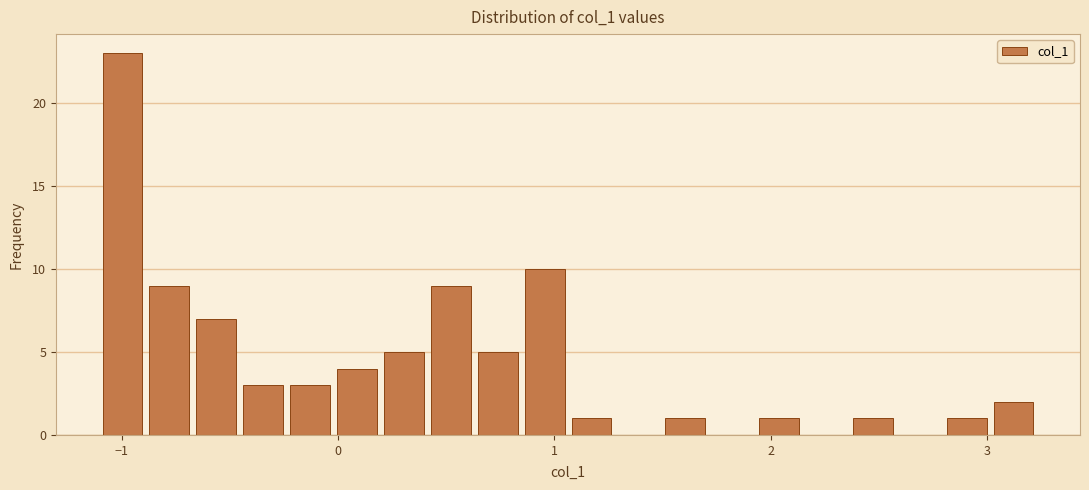

Read against the x-axis, roughly where is the centre of the tallest bar?

-1.0